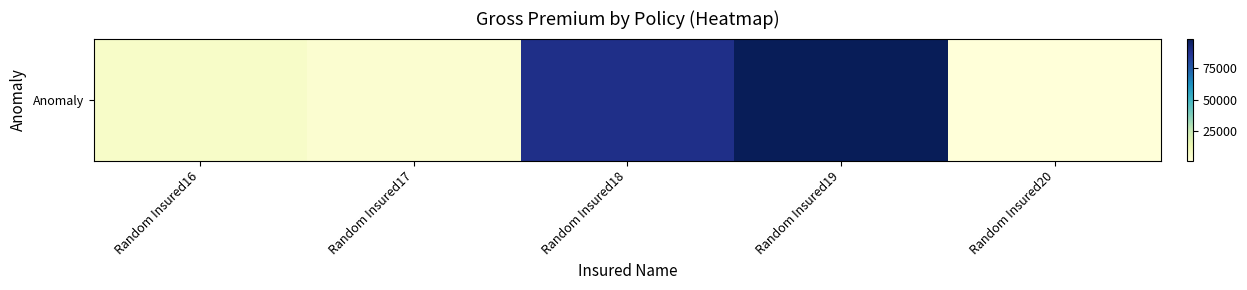

What is the maximum value shown in the chart?

98652